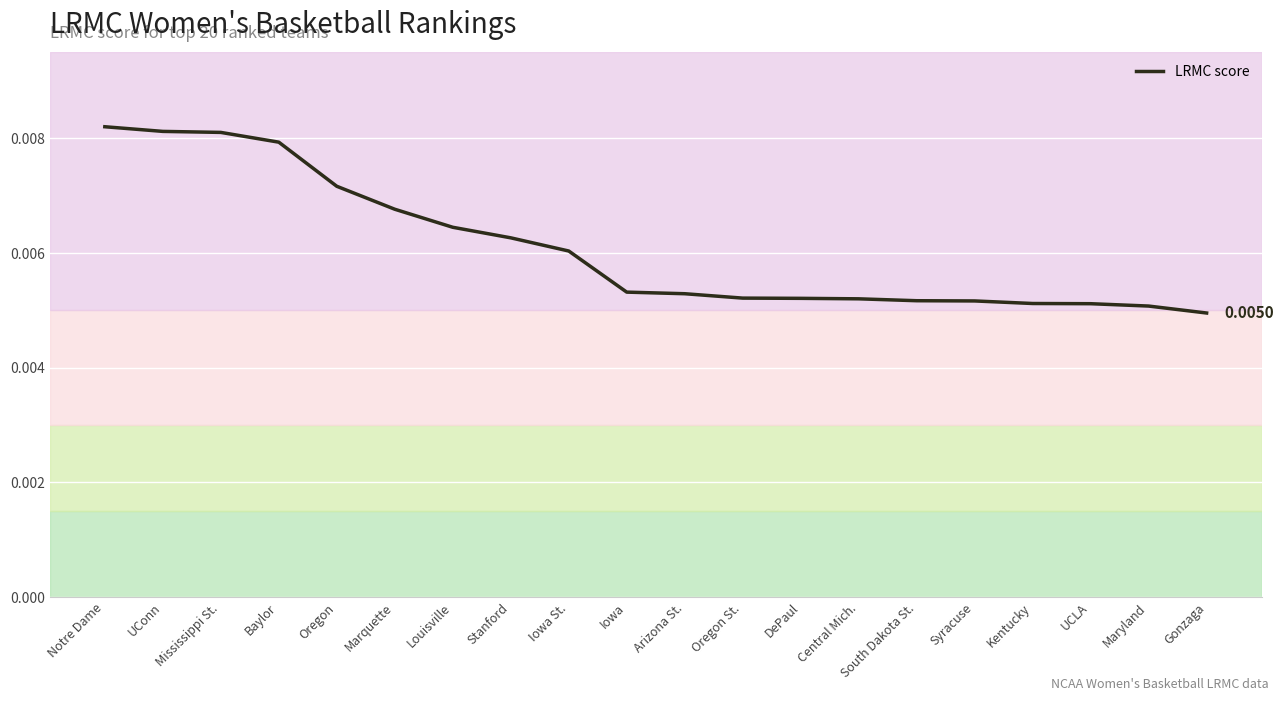

Which has a higher value, Maryland or Mississippi St.?

Mississippi St.